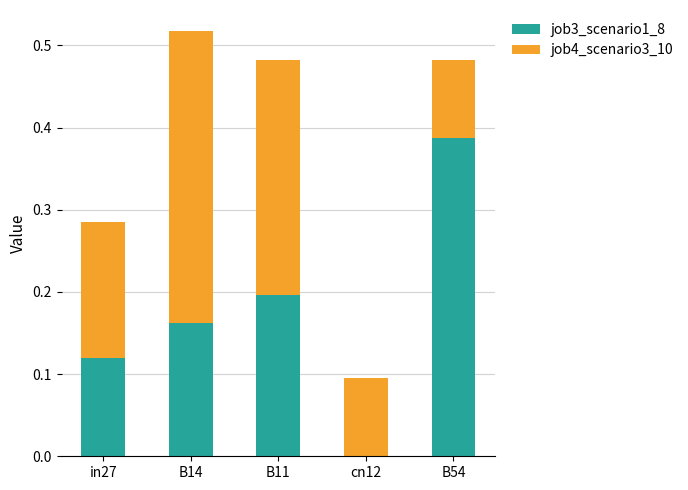

What are all the series names shown in the legend?

job3_scenario1_8, job4_scenario3_10